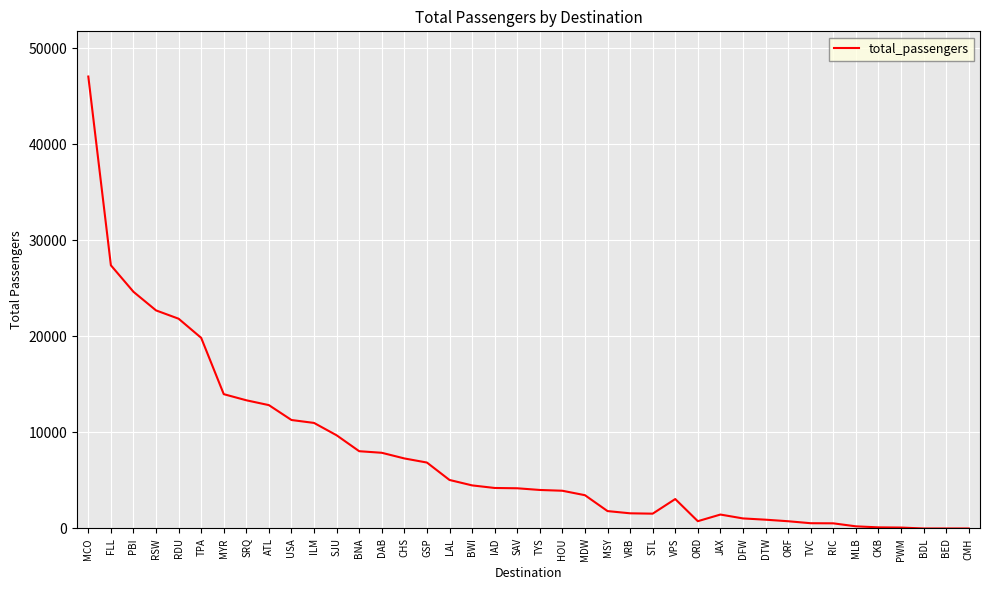

Is it true that the value at RSW is 11303?

False